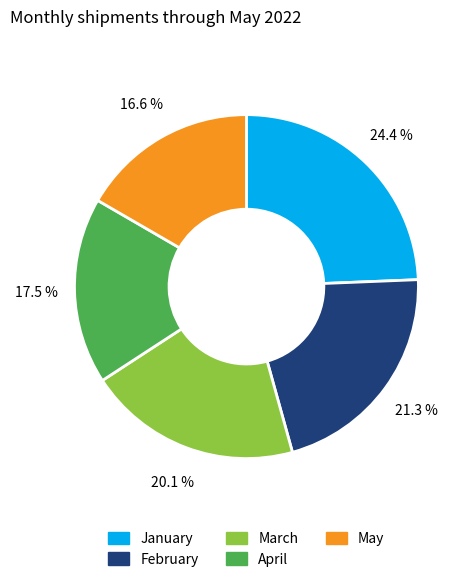

What is the ratio of the value at January to the value at February?

1.1